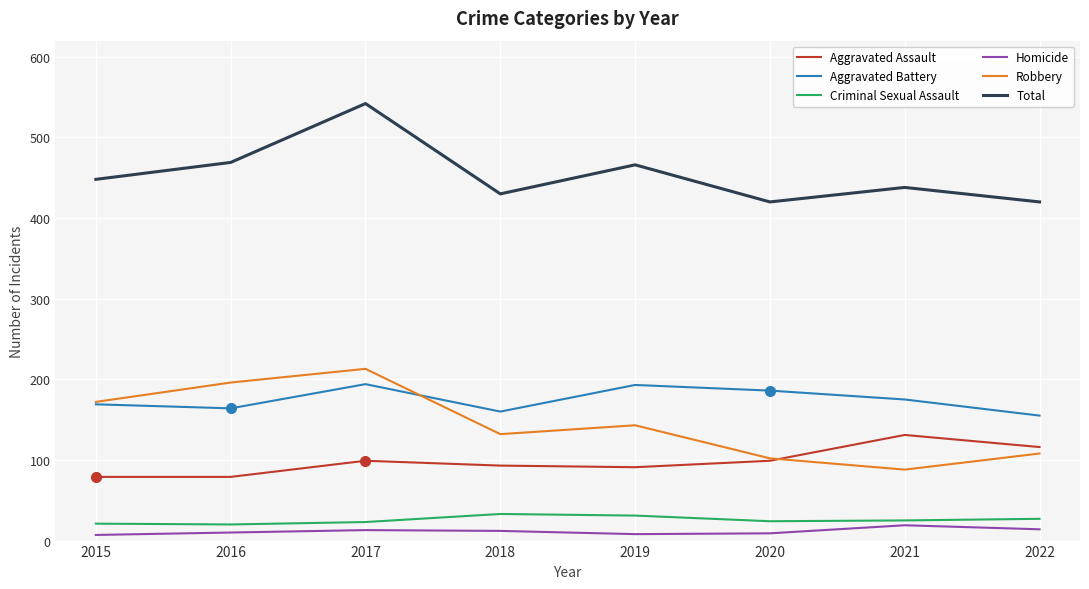

What is the average value of the Robbery series?

144